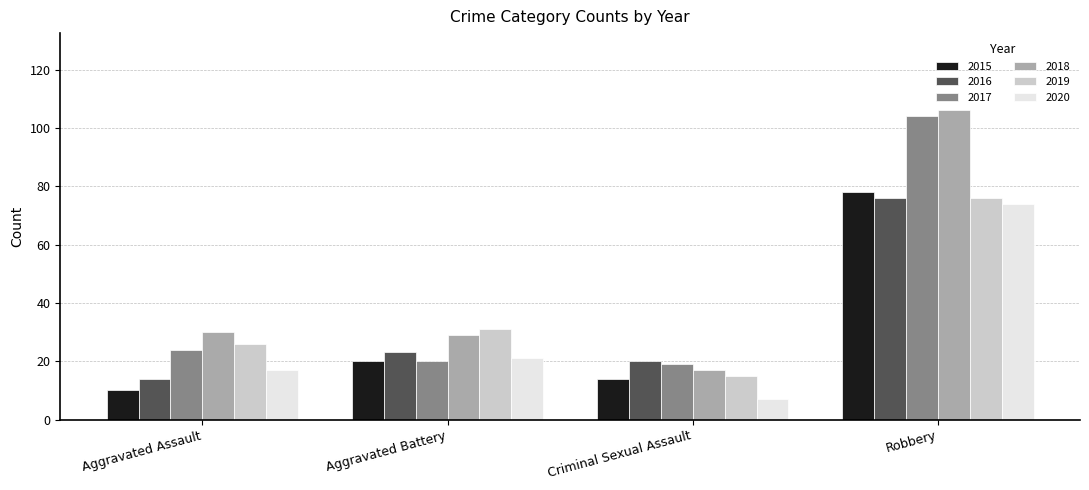

Does the chart contain stacked bars?

No